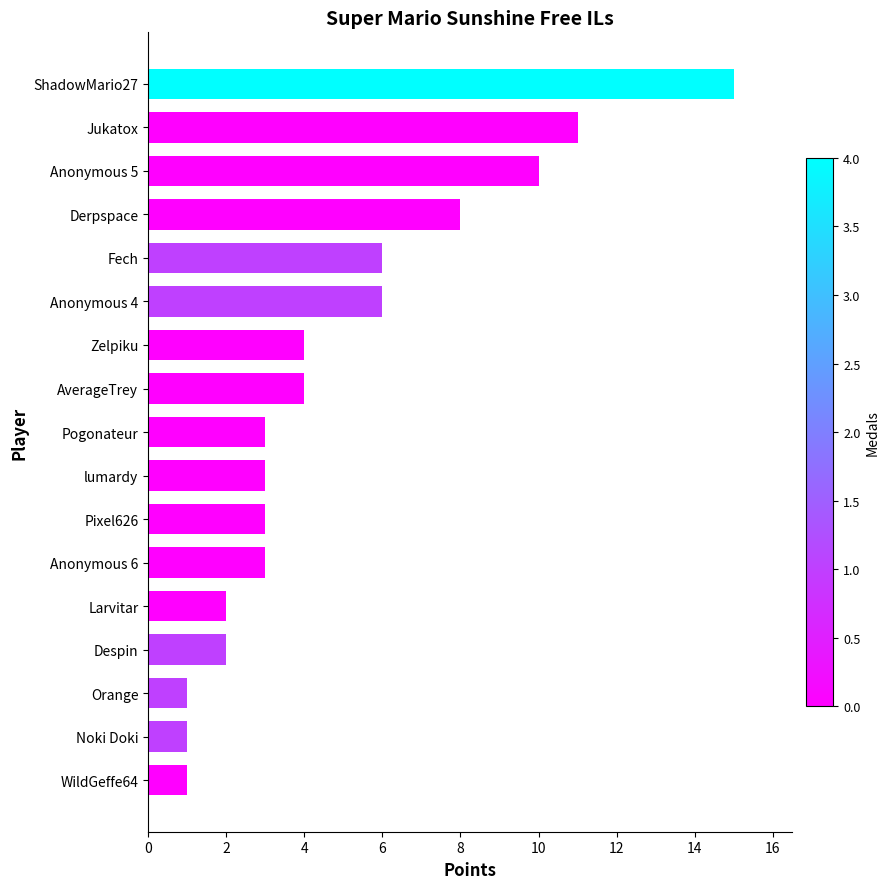

Between Pogonateur and Larvitar, which is larger?

Pogonateur